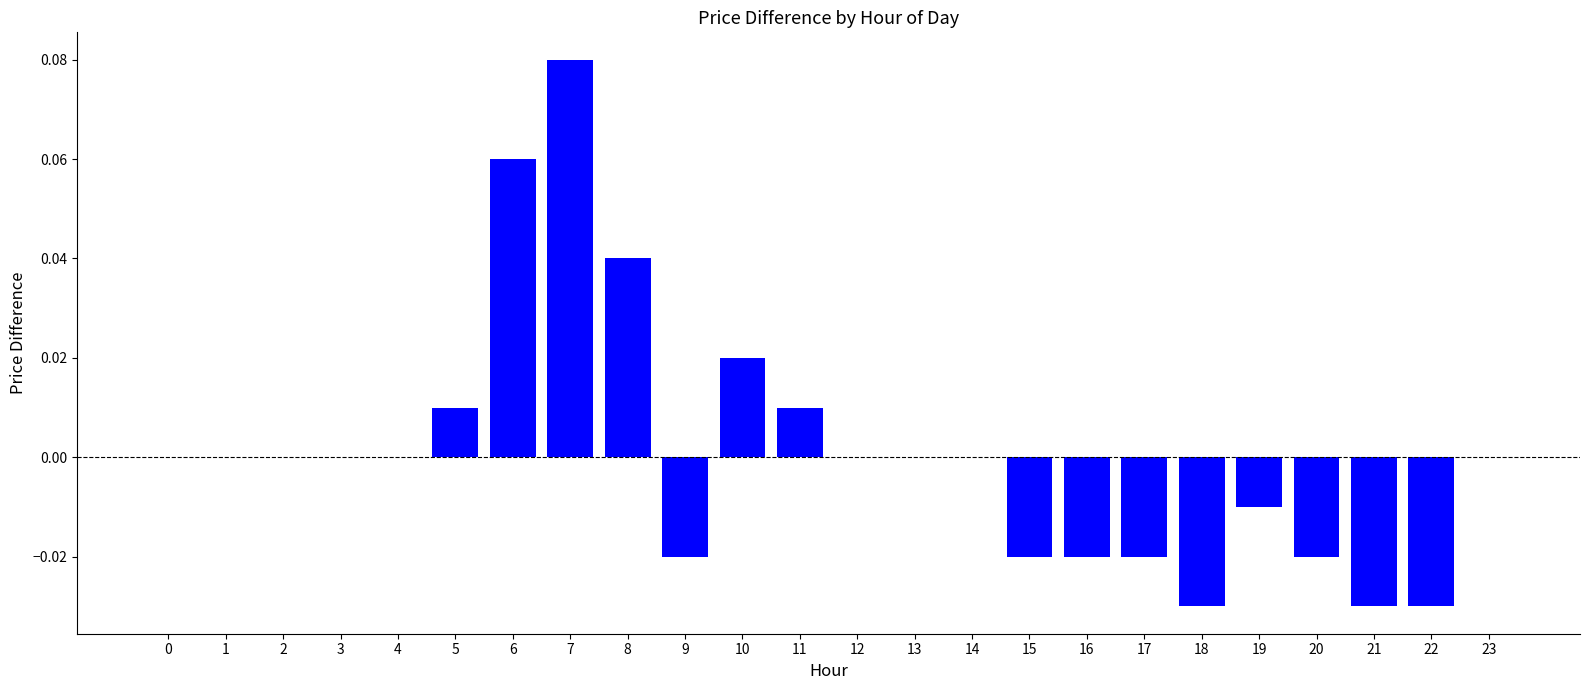

At which category does the chart reach its peak across all series?

7